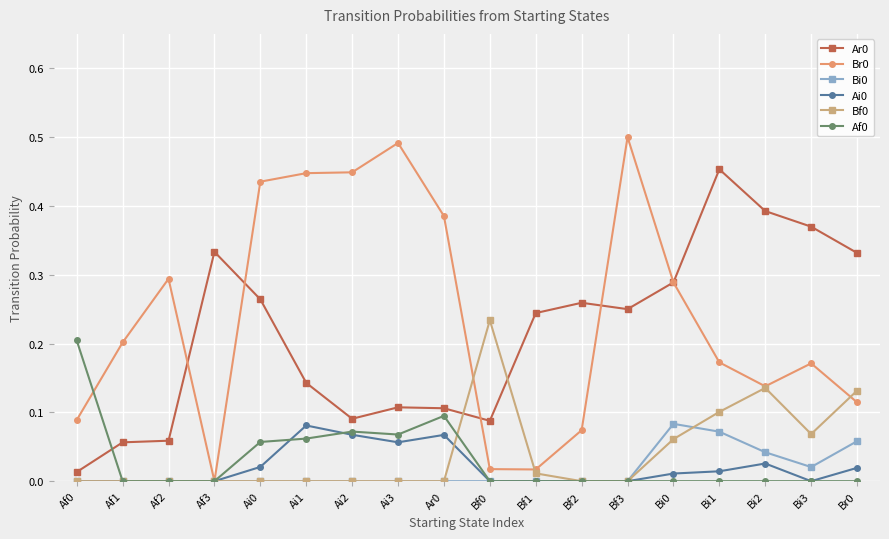

Where is the first local minimum for Br0?

Af3